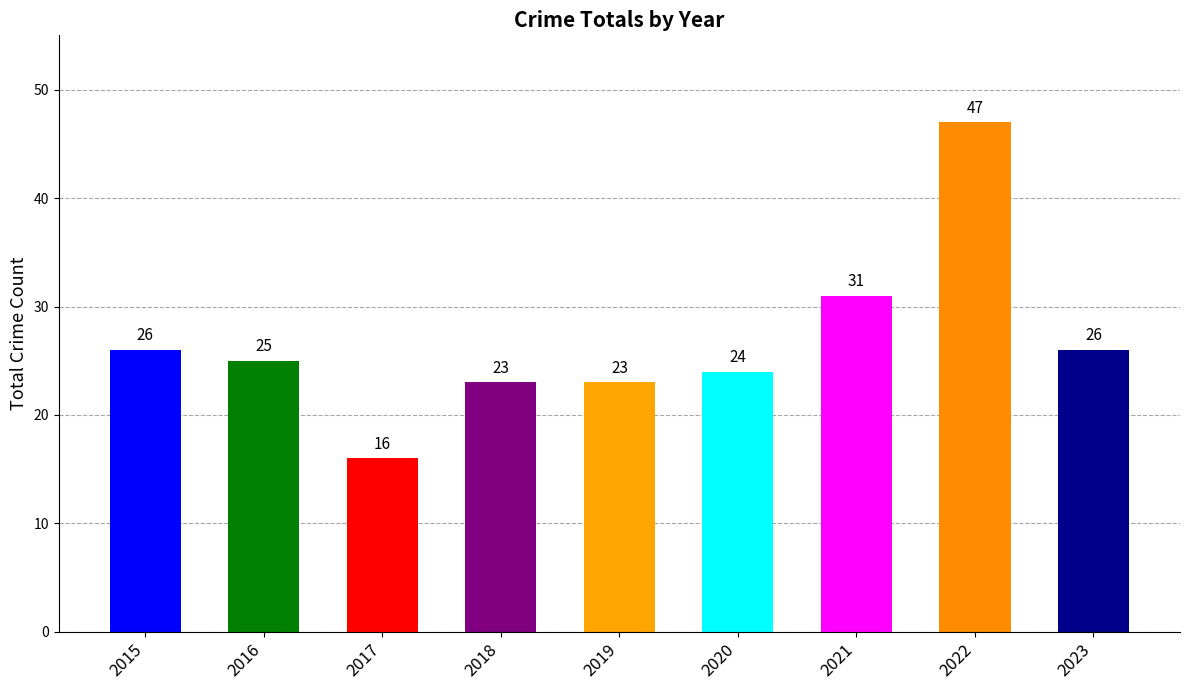

Reading left to right, list all the values displayed in this chart.

26	25	16	23	23	24	31	47	26